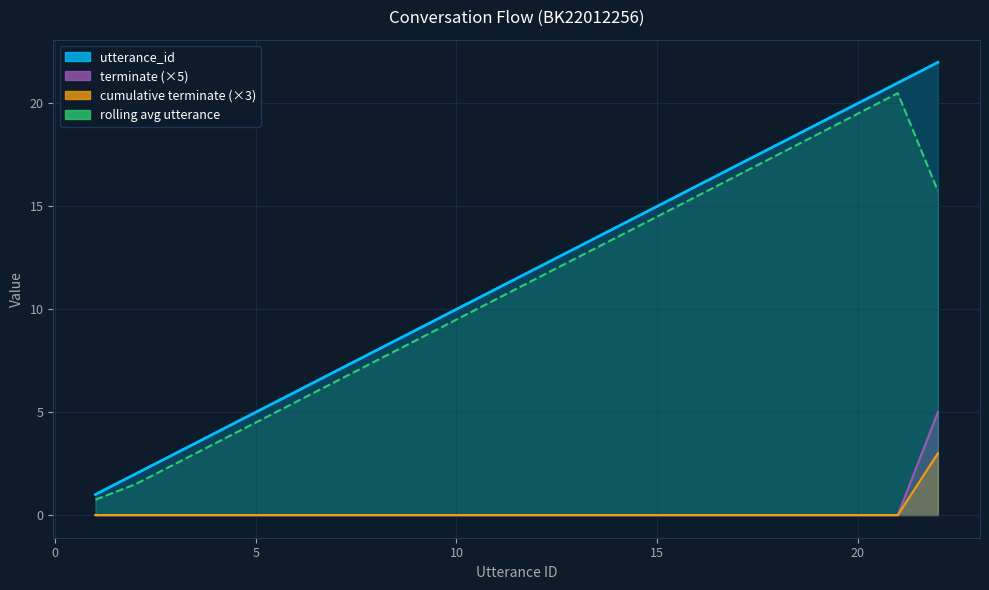

What are all the series names shown in the legend?

utterance_id, terminate